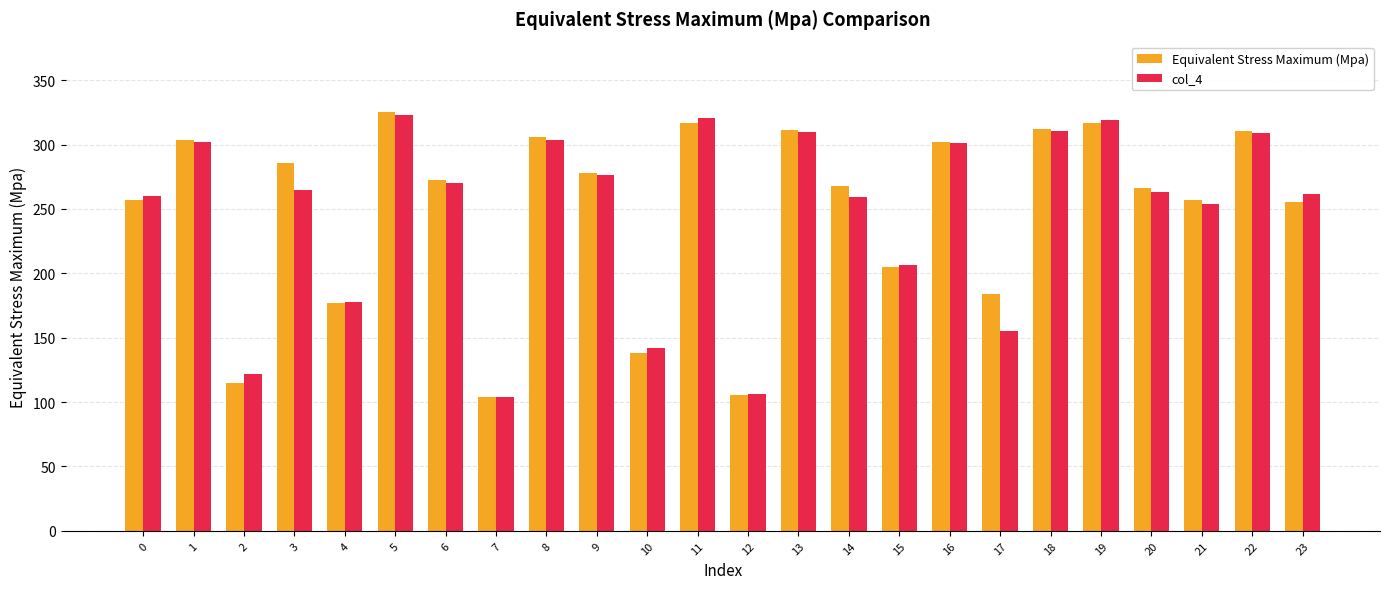

What is the average value of the Equivalent Stress Maximum (Mpa) series?

248.9